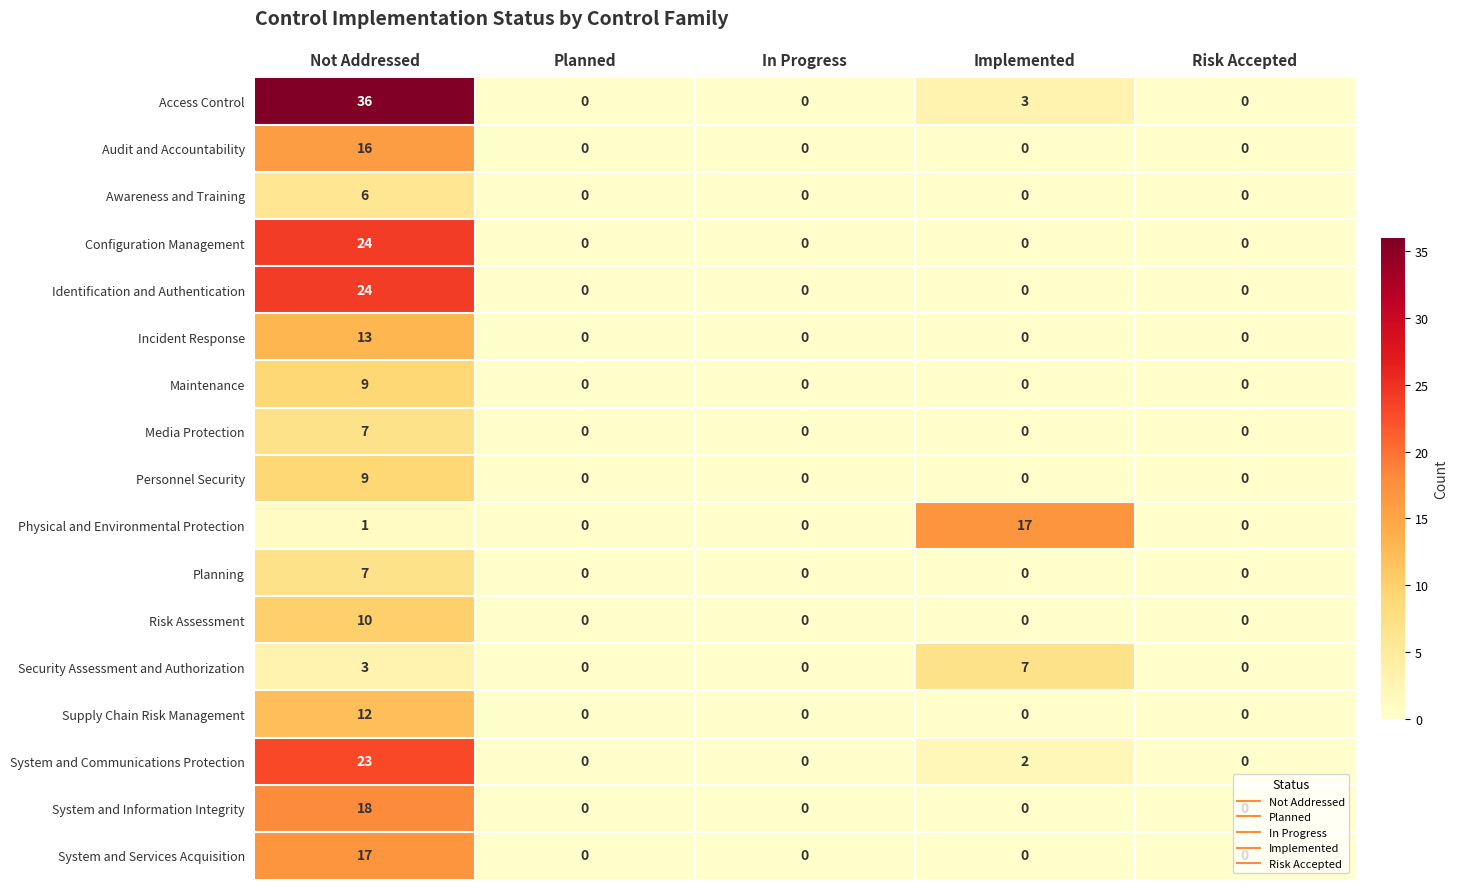

Count the Security Assessment and Authorization values in the range 0 to 3.

4